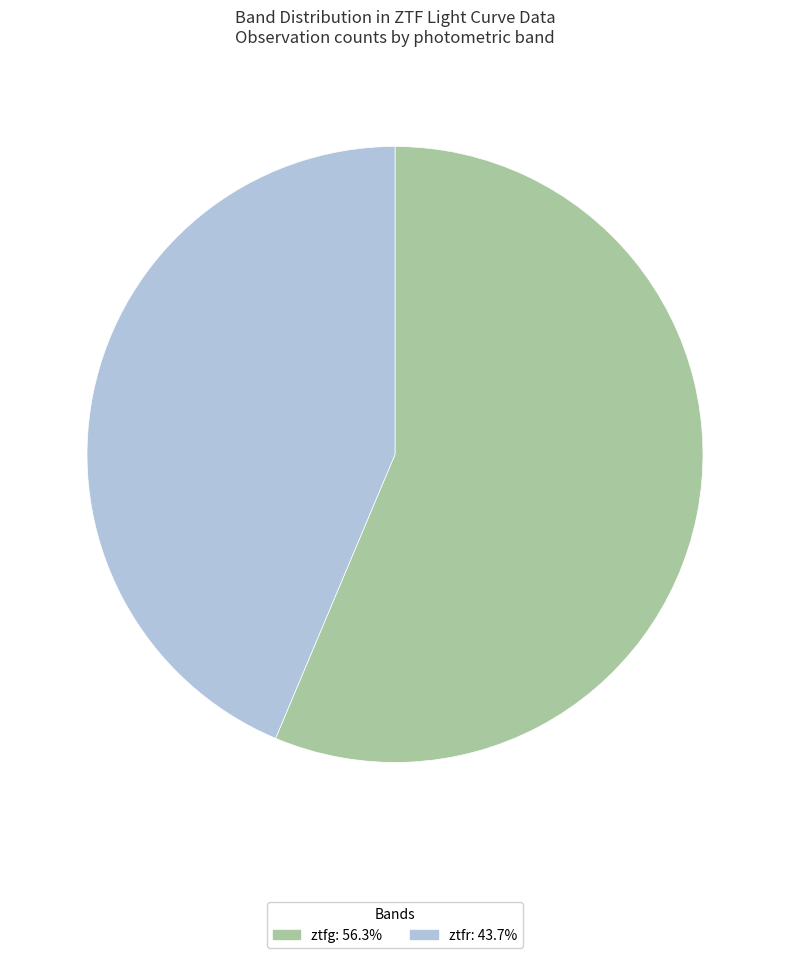

Which category accounts for the majority?

ztfg